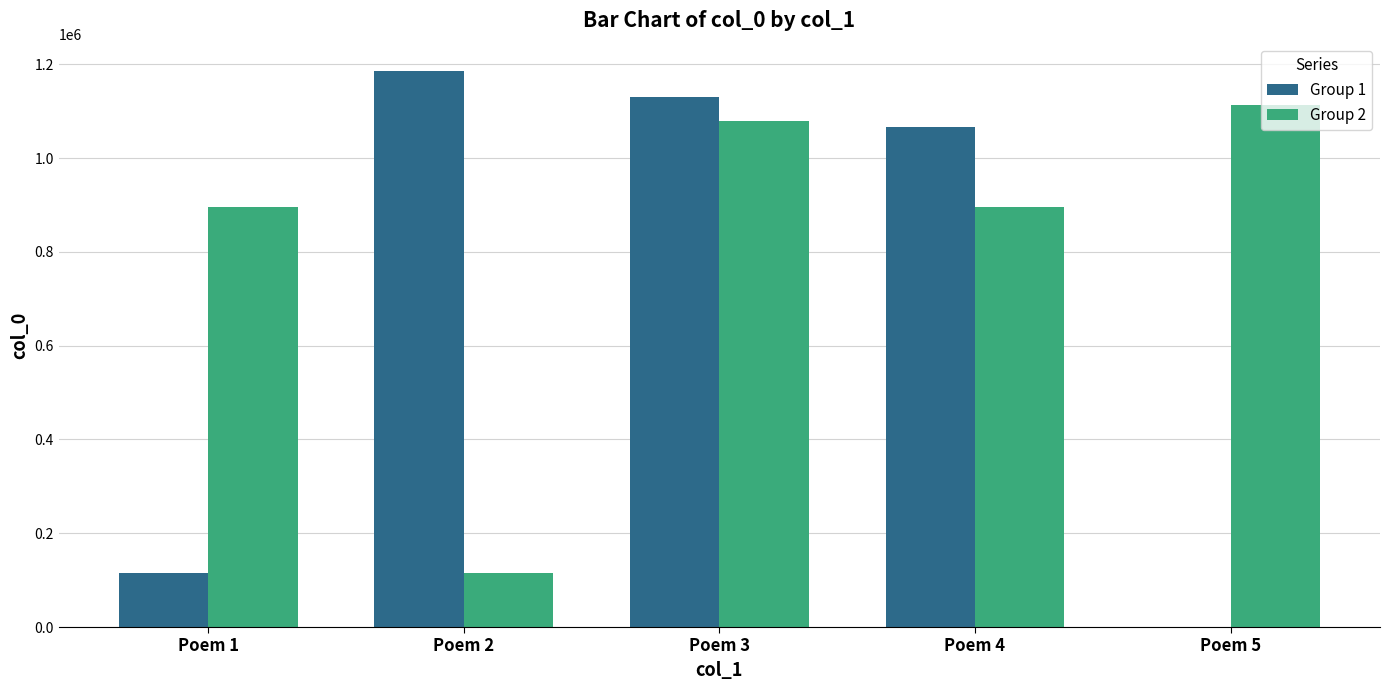

Which series has the largest total across all categories?

Group 2